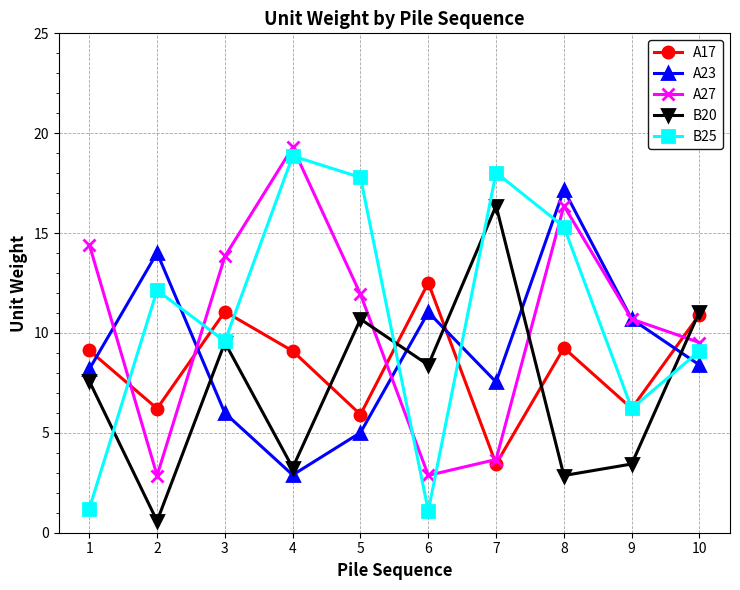

What is the sum of all B20 values?

73.8